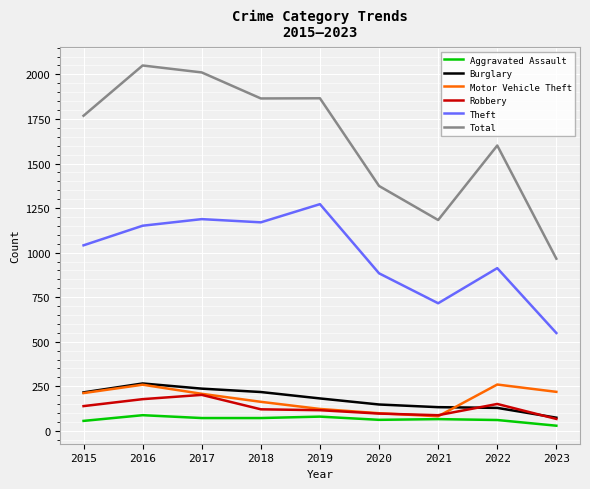

Which series has the widest spread of values?

Total